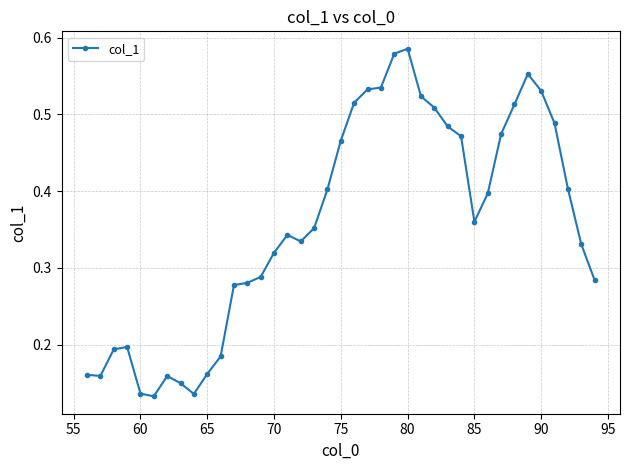

How many values are between 0 and 1?

39